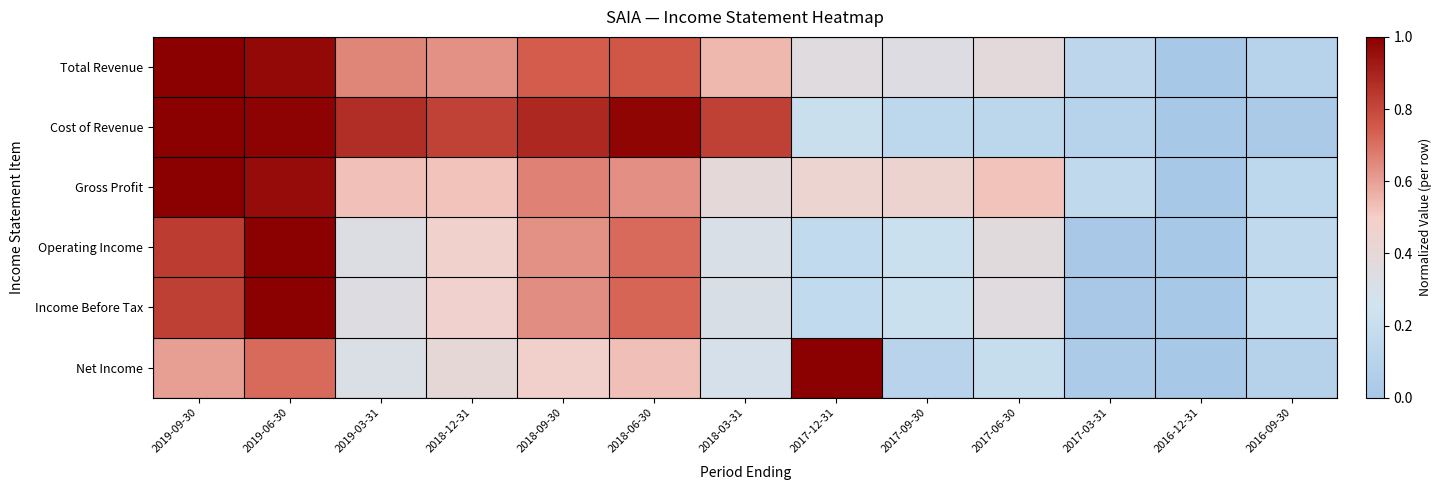

Reading right to left, extract all data points from this chart.

Total Revenue: 2016-09-30=0.1	2016-12-31=0.0	2017-03-31=0.1	2017-06-30=0.4	2017-09-30=0.3	2017-12-31=0.4	2018-03-31=0.5	2018-06-30=0.8	2018-09-30=0.7	2018-12-31=0.6	2019-03-31=0.7	2019-06-30=1.0	2019-09-30=1.0
Cost of Revenue: 2016-09-30=0.0	2016-12-31=0.0	2017-03-31=0.1	2017-06-30=0.1	2017-09-30=0.1	2017-12-31=0.2	2018-03-31=0.8	2018-06-30=1.0	2018-09-30=0.9	2018-12-31=0.8	2019-03-31=0.9	2019-06-30=1.0	2019-09-30=1.0
Gross Profit: 2016-09-30=0.1	2016-12-31=0.0	2017-03-31=0.2	2017-06-30=0.5	2017-09-30=0.5	2017-12-31=0.4	2018-03-31=0.4	2018-06-30=0.6	2018-09-30=0.7	2018-12-31=0.5	2019-03-31=0.5	2019-06-30=1.0	2019-09-30=1.0
Operating Income: 2016-09-30=0.2	2016-12-31=0.0	2017-03-31=0.0	2017-06-30=0.4	2017-09-30=0.2	2017-12-31=0.2	2018-03-31=0.3	2018-06-30=0.7	2018-09-30=0.6	2018-12-31=0.5	2019-03-31=0.3	2019-06-30=1.0	2019-09-30=0.8
Income Before Tax: 2016-09-30=0.2	2016-12-31=0.0	2017-03-31=0.0	2017-06-30=0.4	2017-09-30=0.2	2017-12-31=0.2	2018-03-31=0.3	2018-06-30=0.7	2018-09-30=0.6	2018-12-31=0.5	2019-03-31=0.3	2019-06-30=1.0	2019-09-30=0.8
Net Income: 2016-09-30=0.1	2016-12-31=0.0	2017-03-31=0.0	2017-06-30=0.2	2017-09-30=0.1	2017-12-31=1.0	2018-03-31=0.3	2018-06-30=0.5	2018-09-30=0.5	2018-12-31=0.4	2019-03-31=0.3	2019-06-30=0.7	2019-09-30=0.6